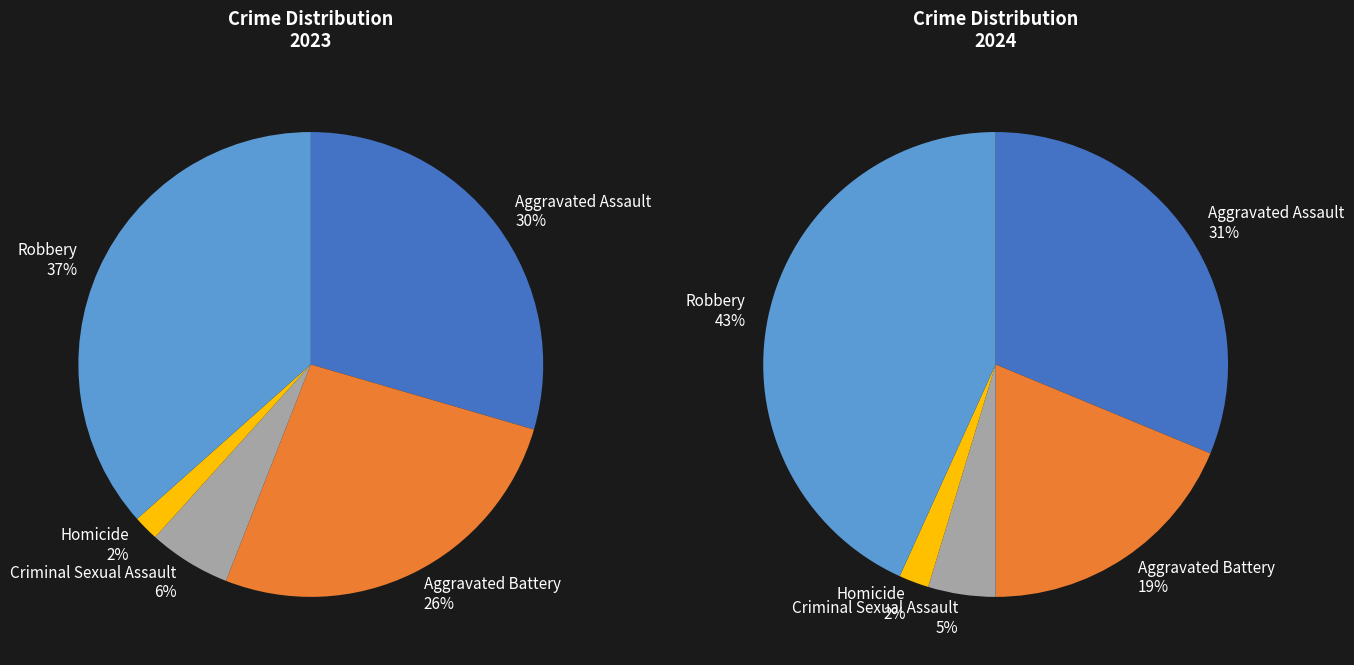

How many segments does this pie chart have?

5